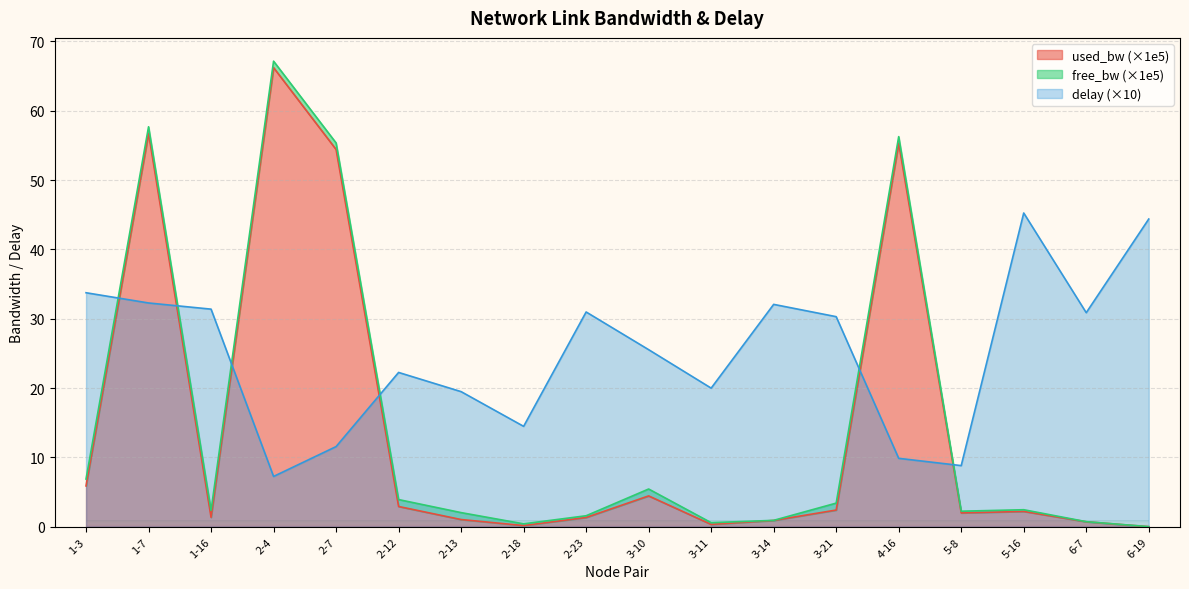

True or false: used_bw (×1e5) has a value of 0.3 at 3-11.

True